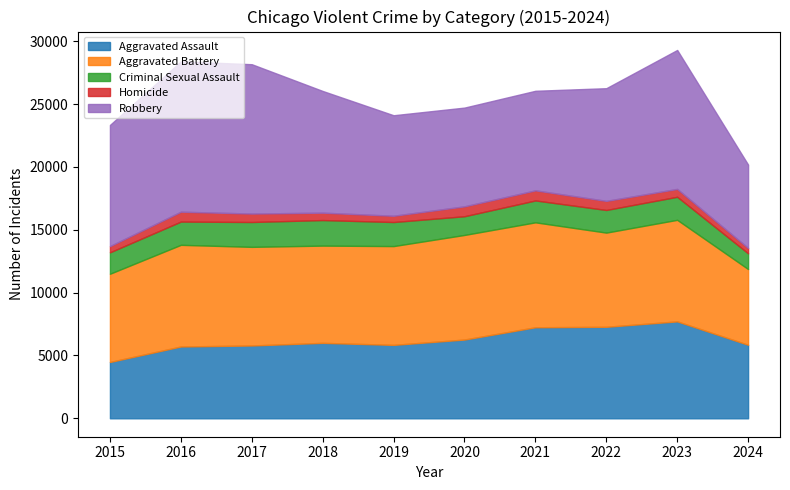

How many interior local peaks does the Aggravated Battery series have?

3